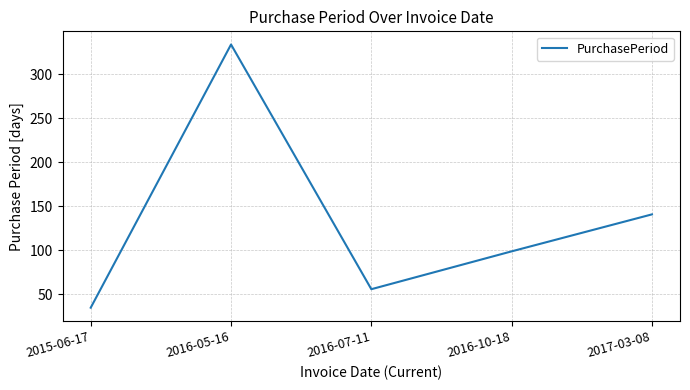

Where does the data first go above 99?

2016-05-16